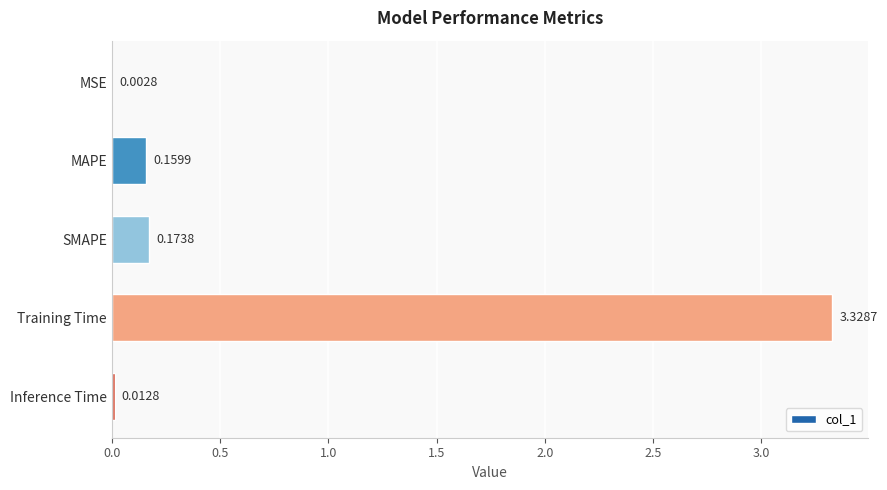

Which category has the highest value across all series?

Training Time